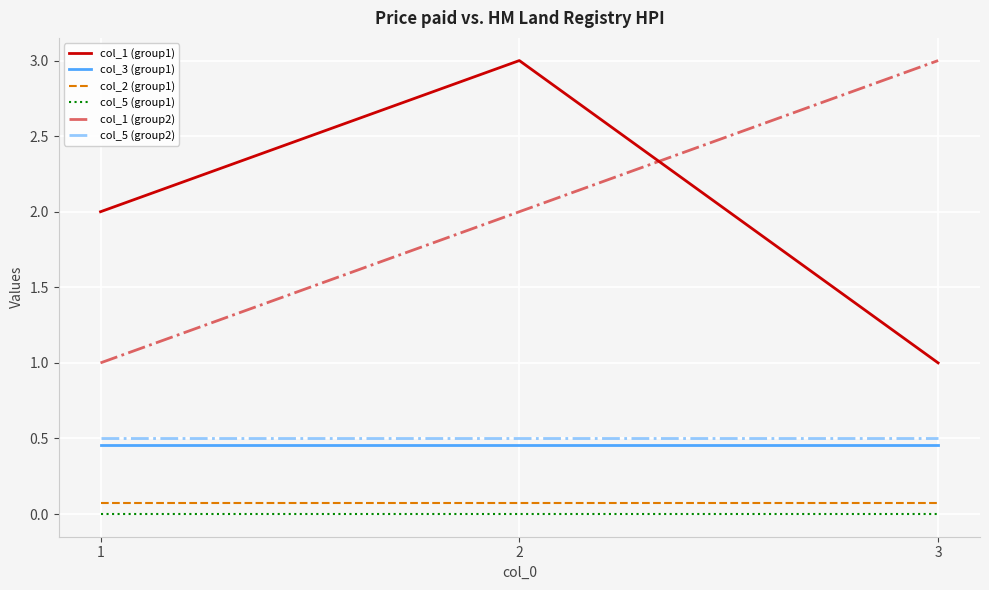

What is the difference between the maximum and minimum values in the col_1 (group2) series?

2.0